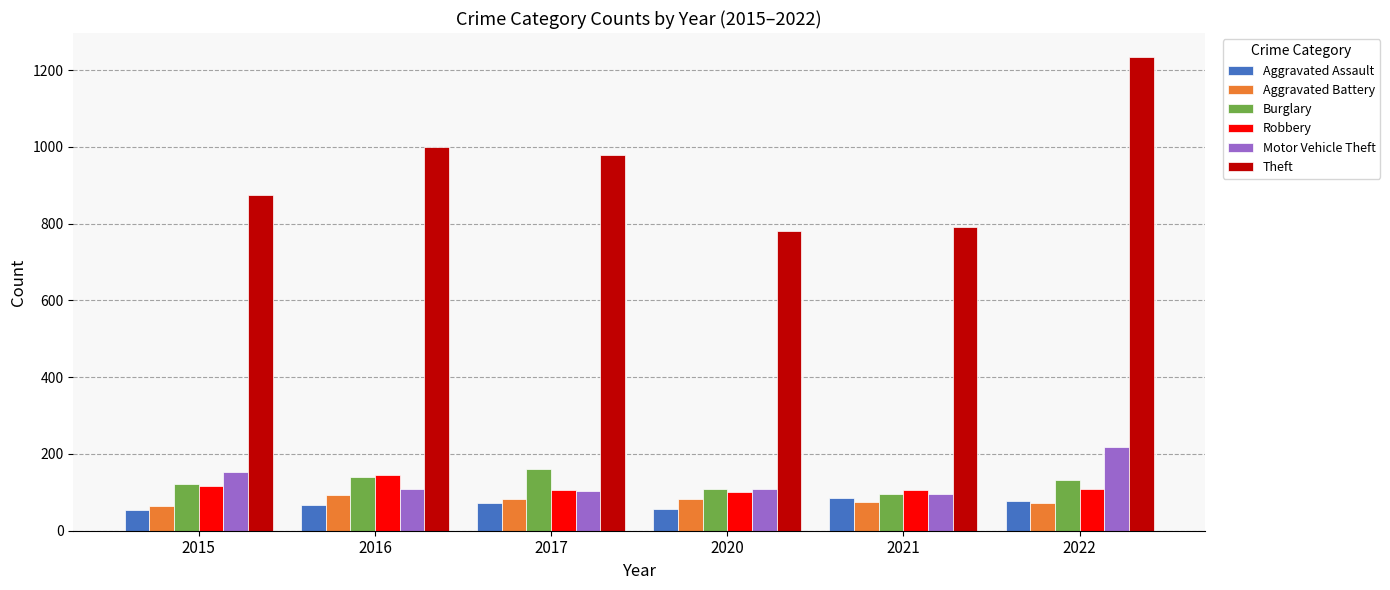

At how many categories does at least one series exceed 258?

6